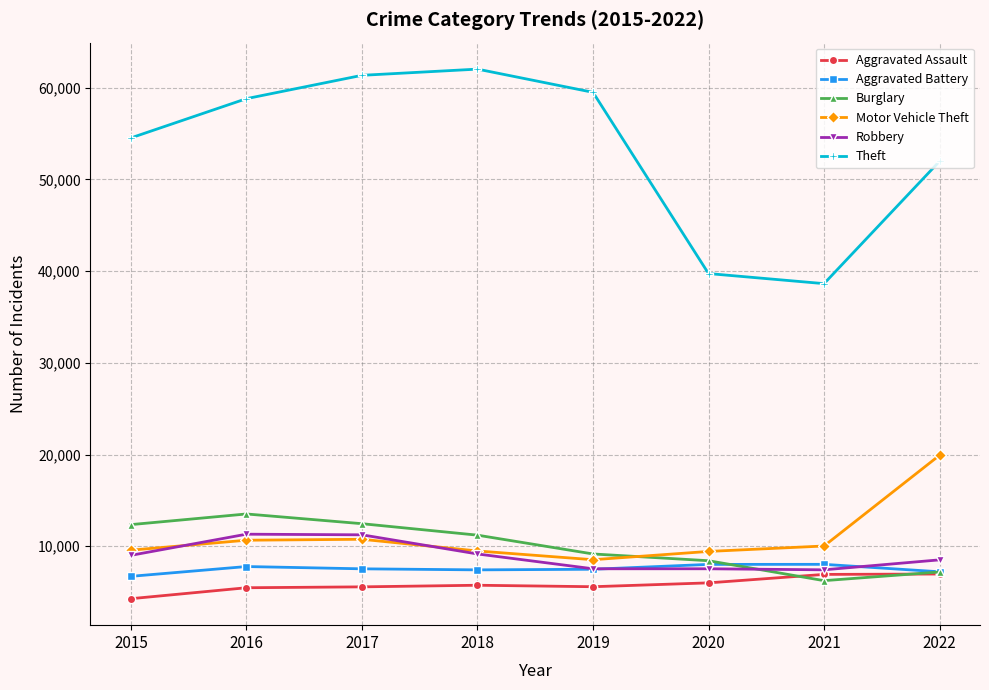

Is it true that Theft equals 33248 at 2018?

False